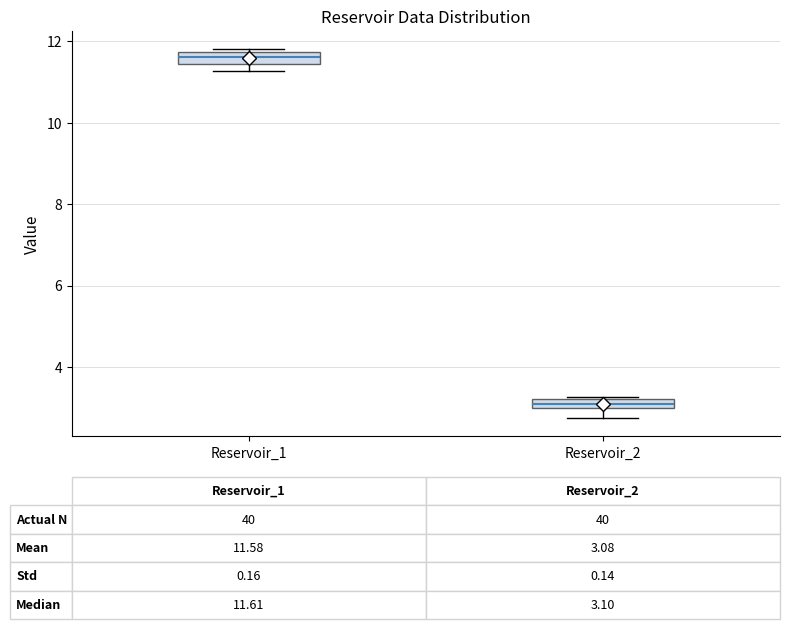

Which box has the highest median line?

Reservoir_1